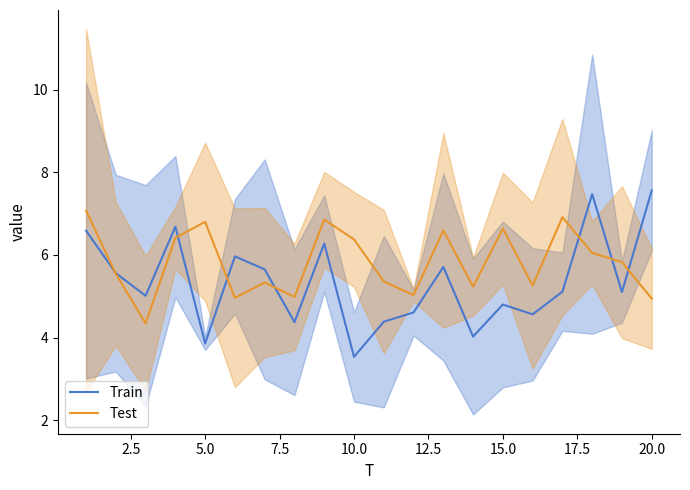

True or false: Train has more than 0 points higher than both neighbors.

True